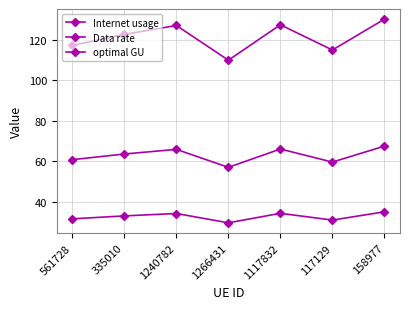

Which category has the highest value in the Data rate series?

158977